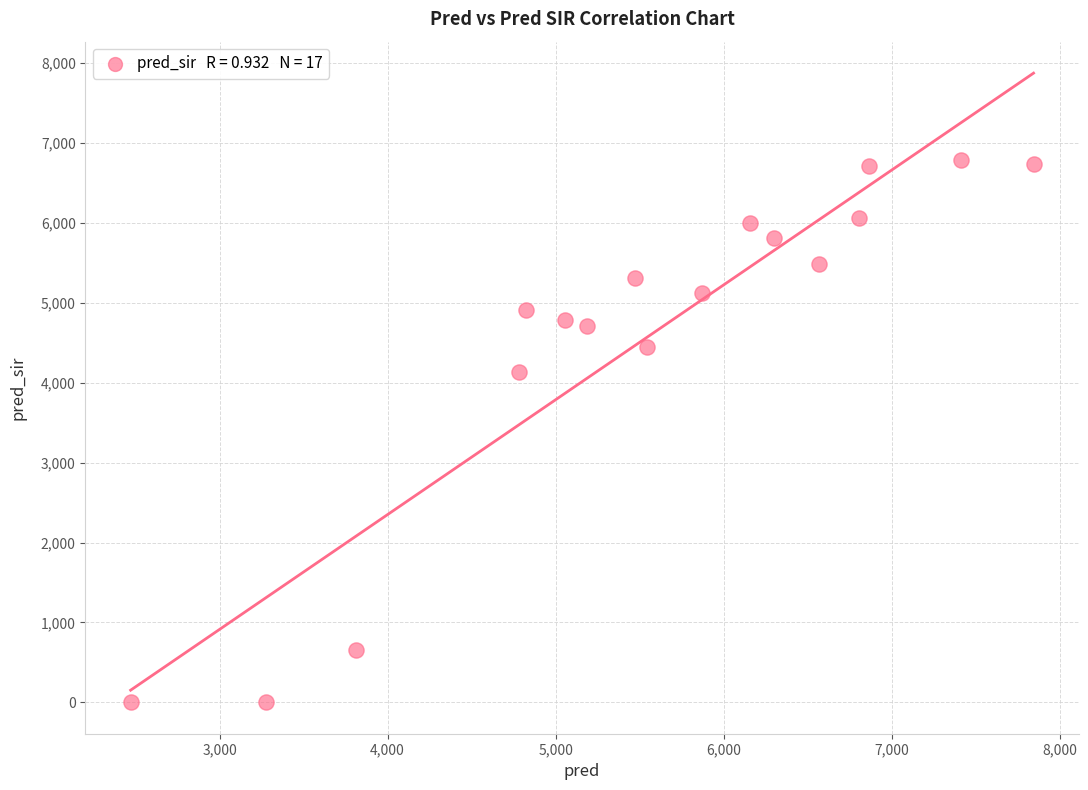

What is the range of X values (max minus min)?

5372.2